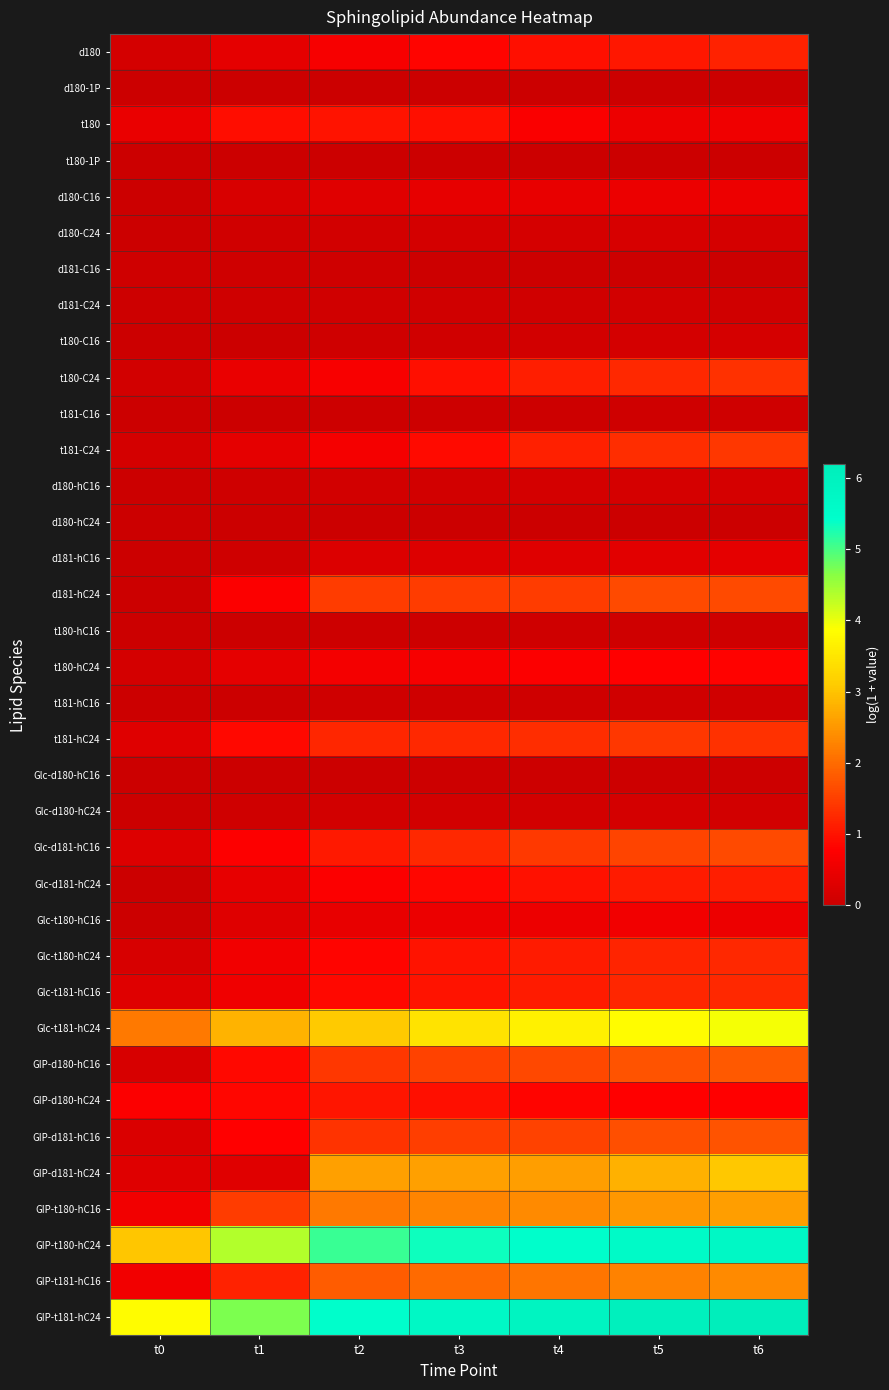

What is the total value across all series at t3?

38.4